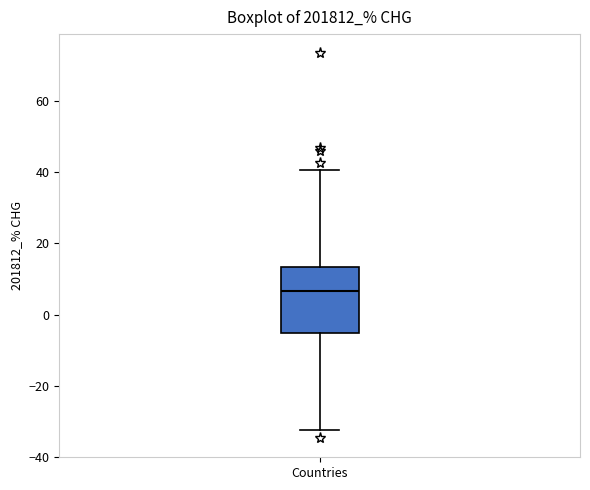

Where does the median line of the box for Countries sit on the y-axis? The values are not printed on the chart, so give them approximately, as read against the axis.

6